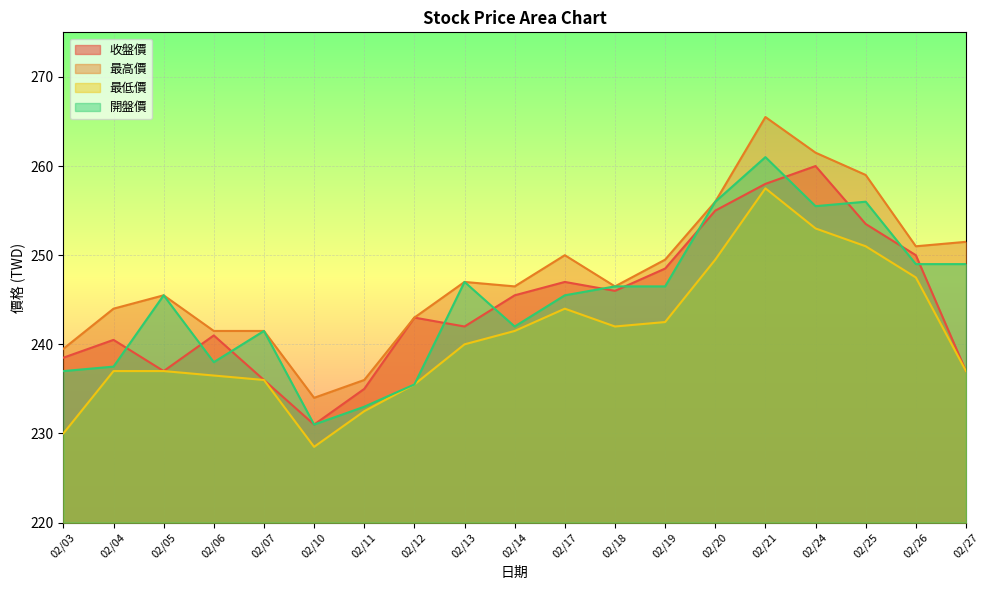

Is it true that 收盤價 equals 422.6 at 02/11?

False